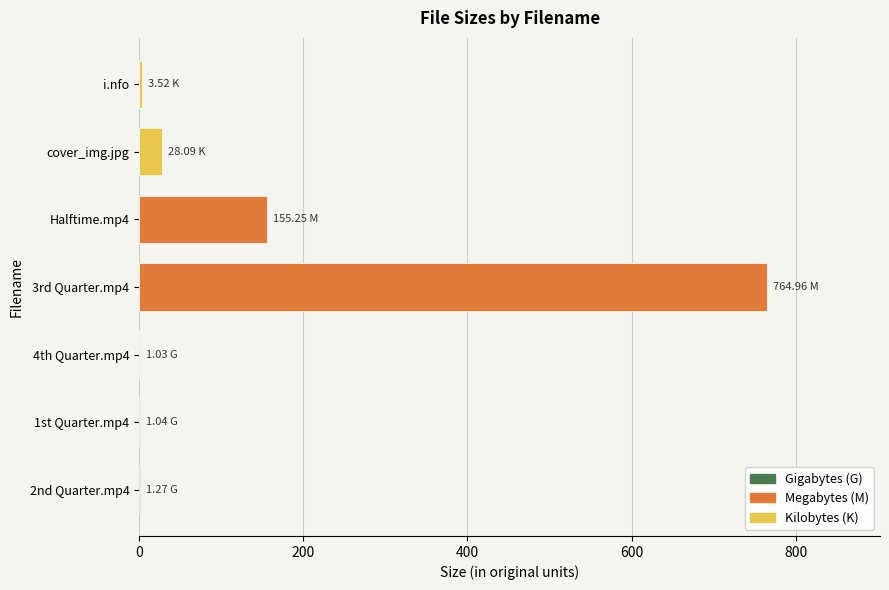

Between cover_img.jpg and i.nfo, which is larger?

cover_img.jpg